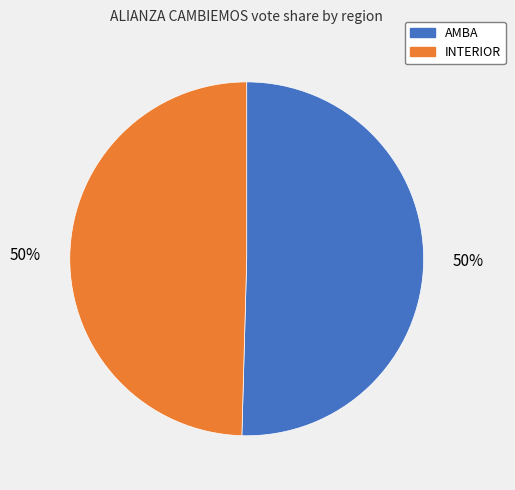

True or false: INTERIOR accounts for 50% of the total.

True